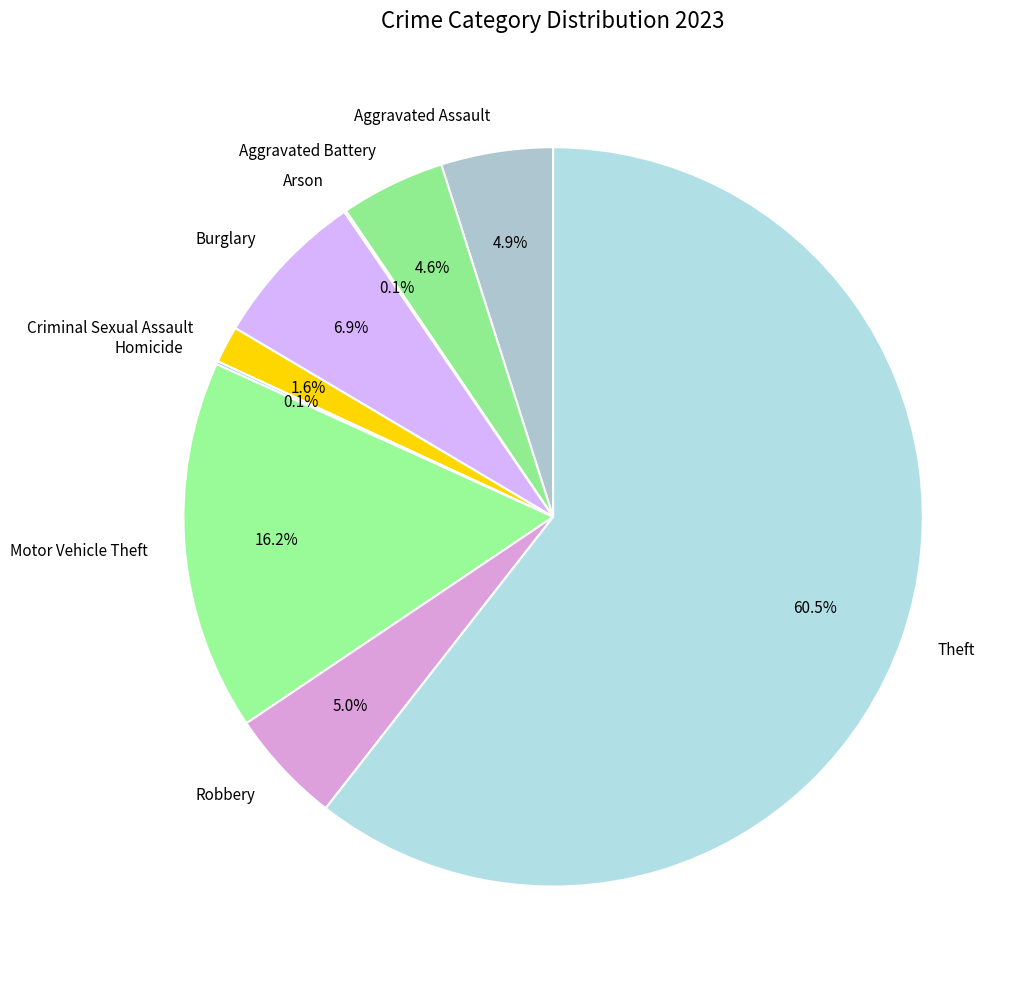

To the nearest percent, what is the average slice percentage?

11%